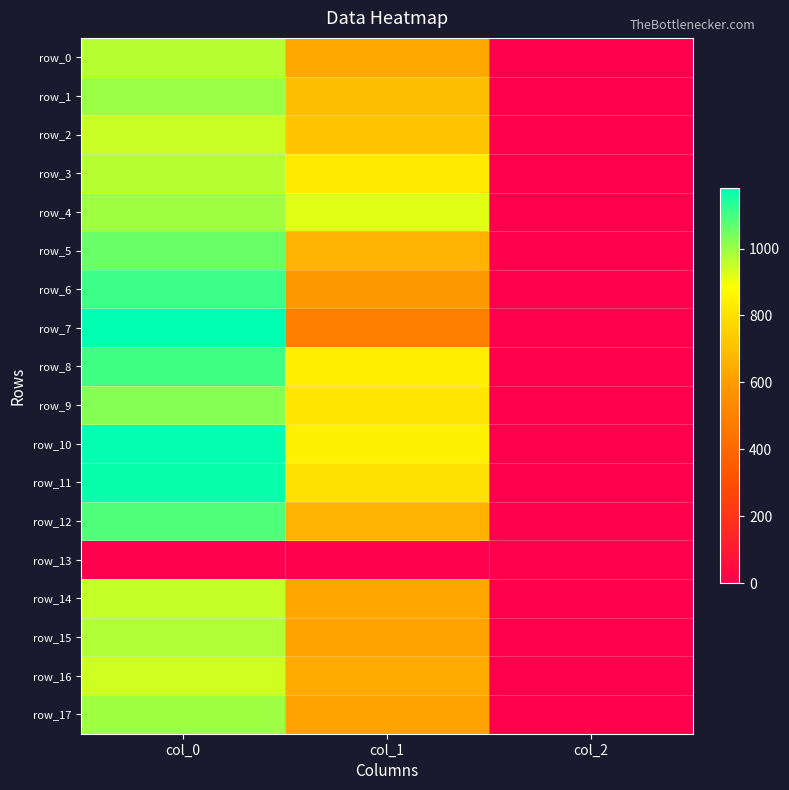

The value of row_16 at col_0 is 342.1. True or false?

False